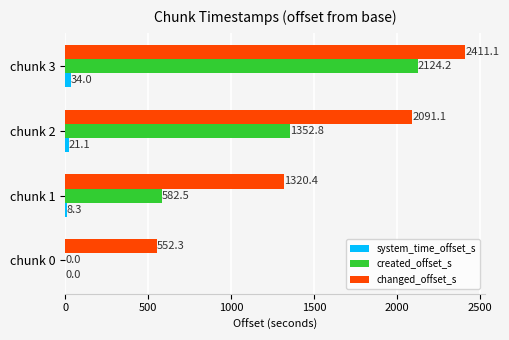

How many series are shown in this chart?

3